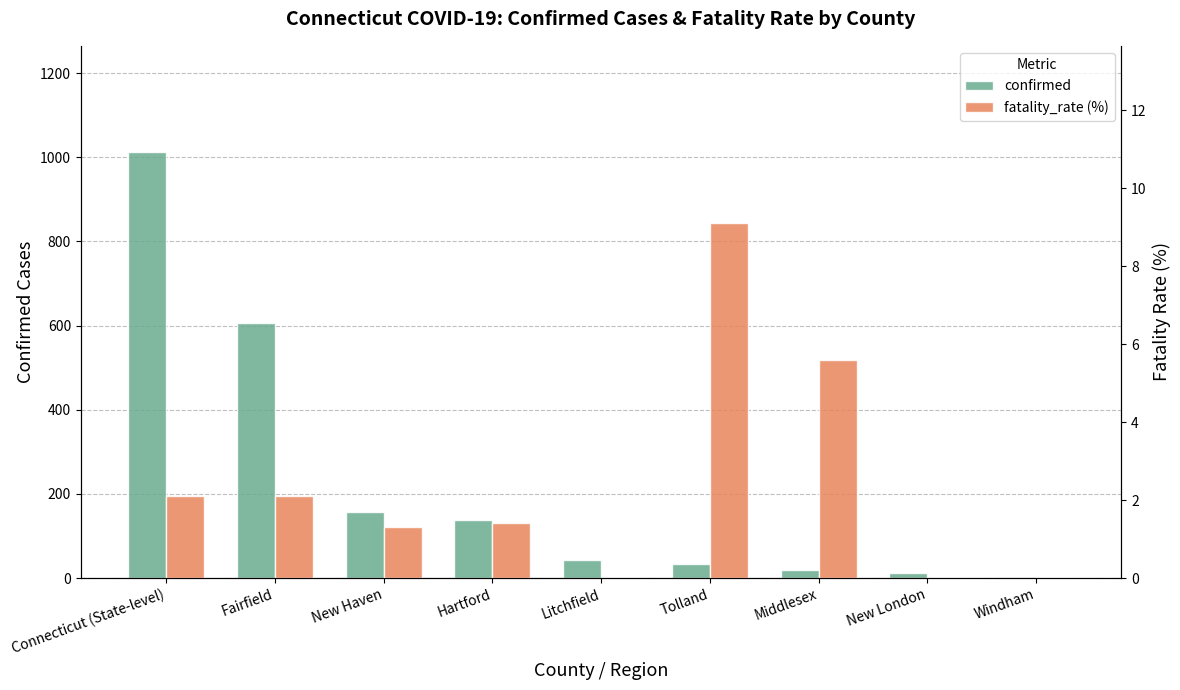

Reading left to right, list all the values displayed in this chart.

confirmed: Connecticut (State-level)=1012.0	Fairfield=607.0	New Haven=156.0	Hartford=138.0	Litchfield=44.0	Tolland=33.0	Middlesex=18.0	New London=13.0	Windham=3.0
fatality_rate (%): Connecticut (State-level)=2.1	Fairfield=2.1	New Haven=1.3	Hartford=1.4	Litchfield=0.0	Tolland=9.1	Middlesex=5.6	New London=0.0	Windham=0.0